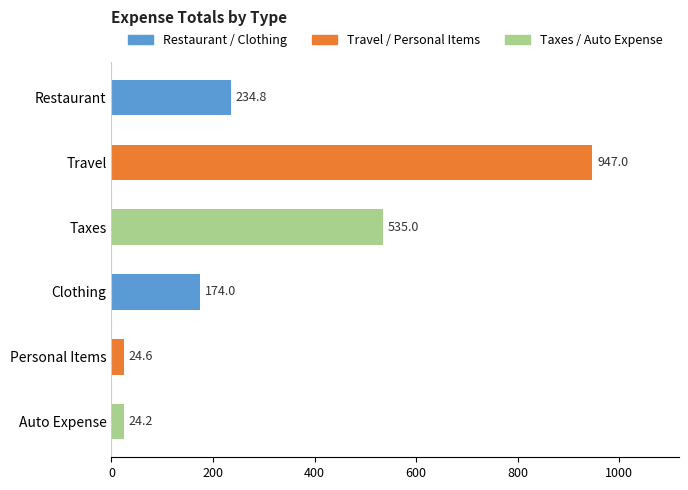

What is the sum of all values?

1939.6